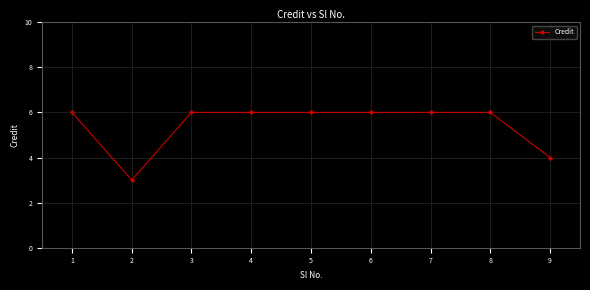

How many data points does each series have?

9